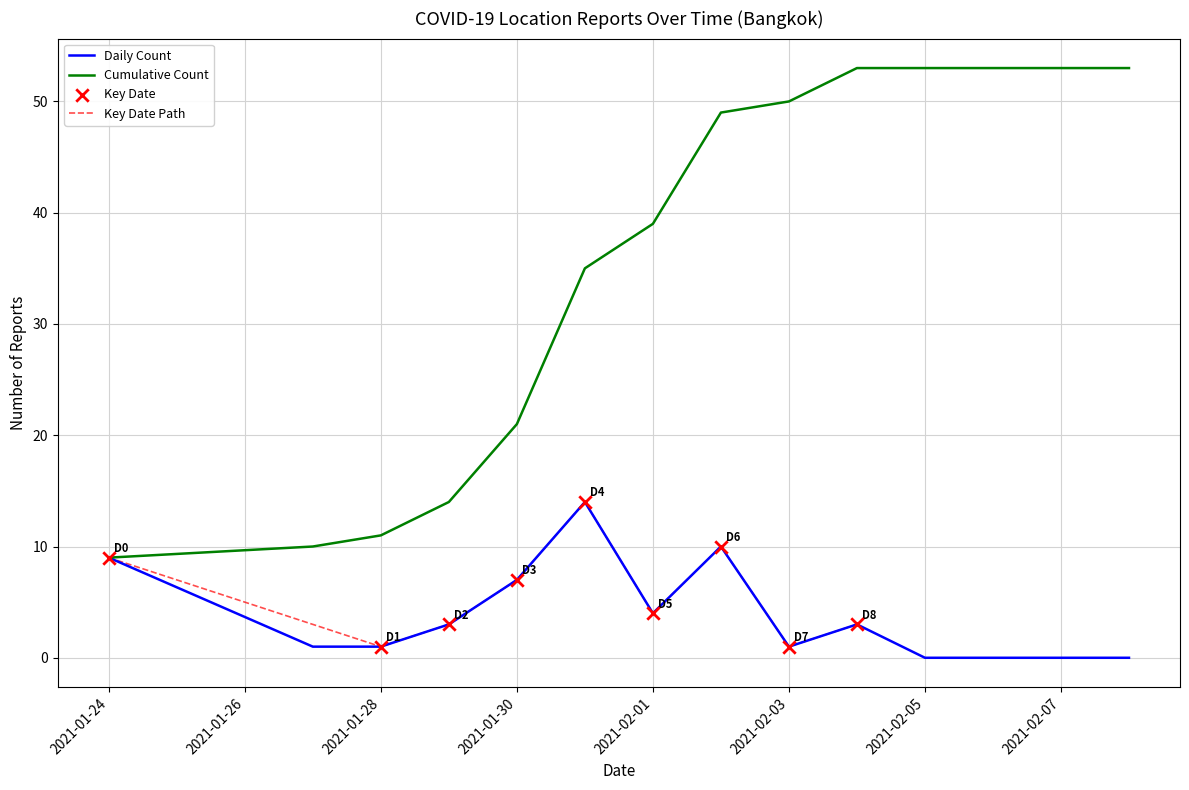

Which series contains the lowest Y value?

daily_count